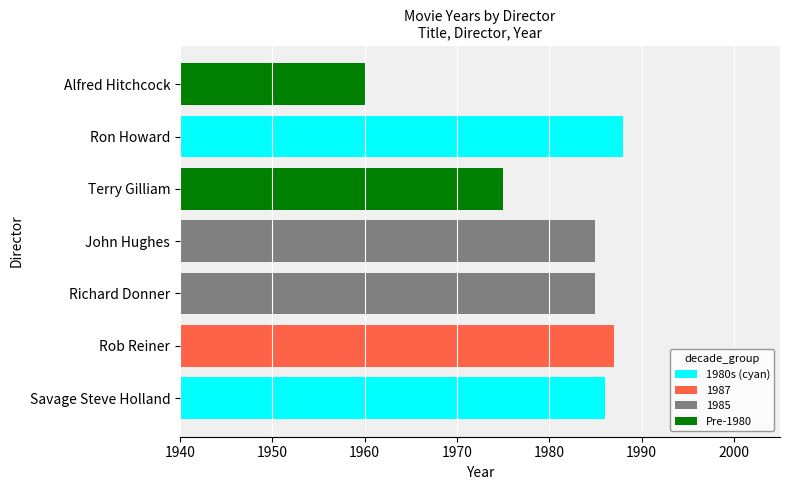

What is the sum of all values?

13866